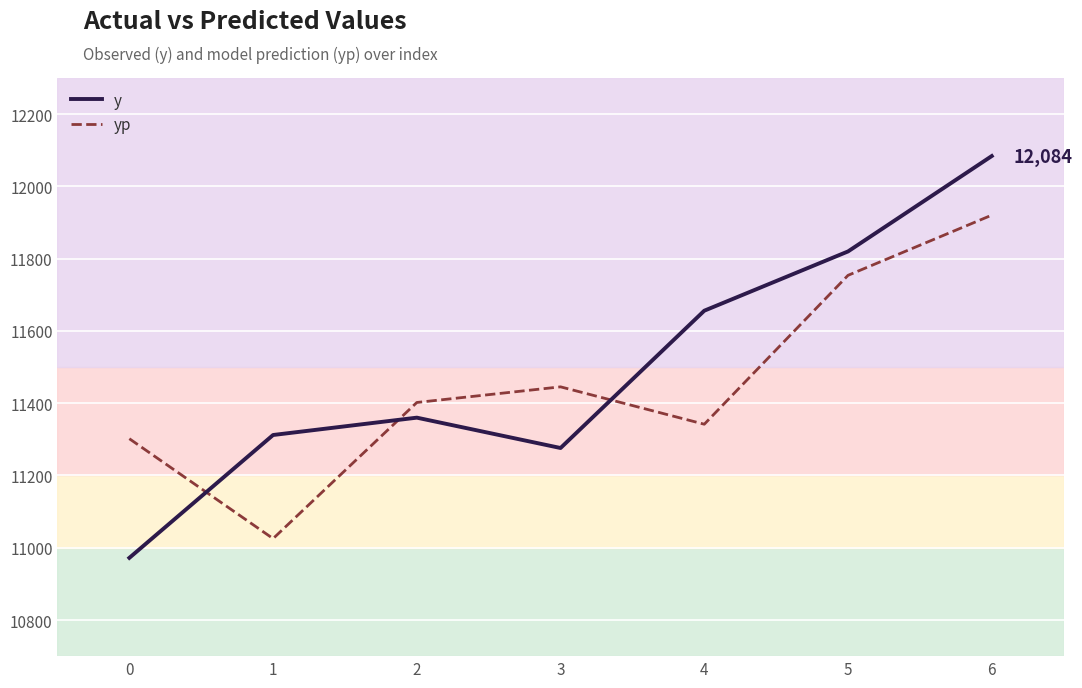

What are all the series names shown in the legend?

y, yp